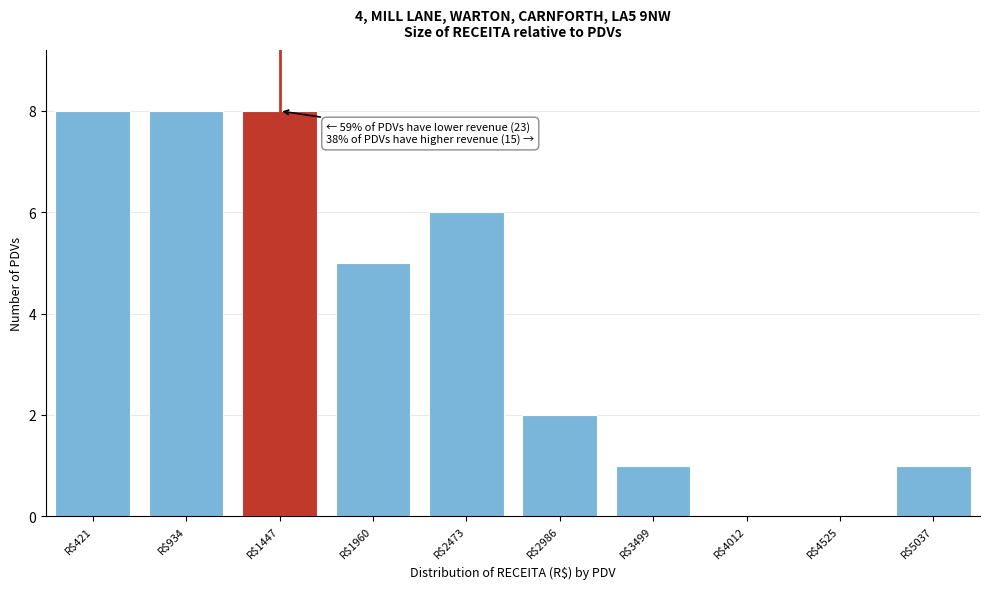

Where is the data nearest to the value 4?

R$1960